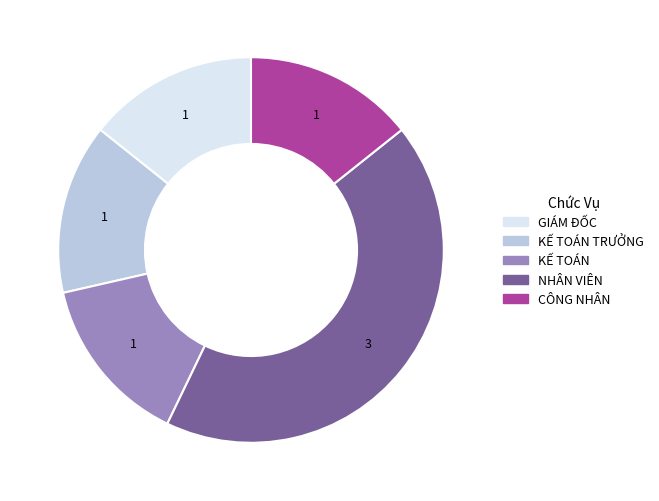

Does any single category account for the majority?

No